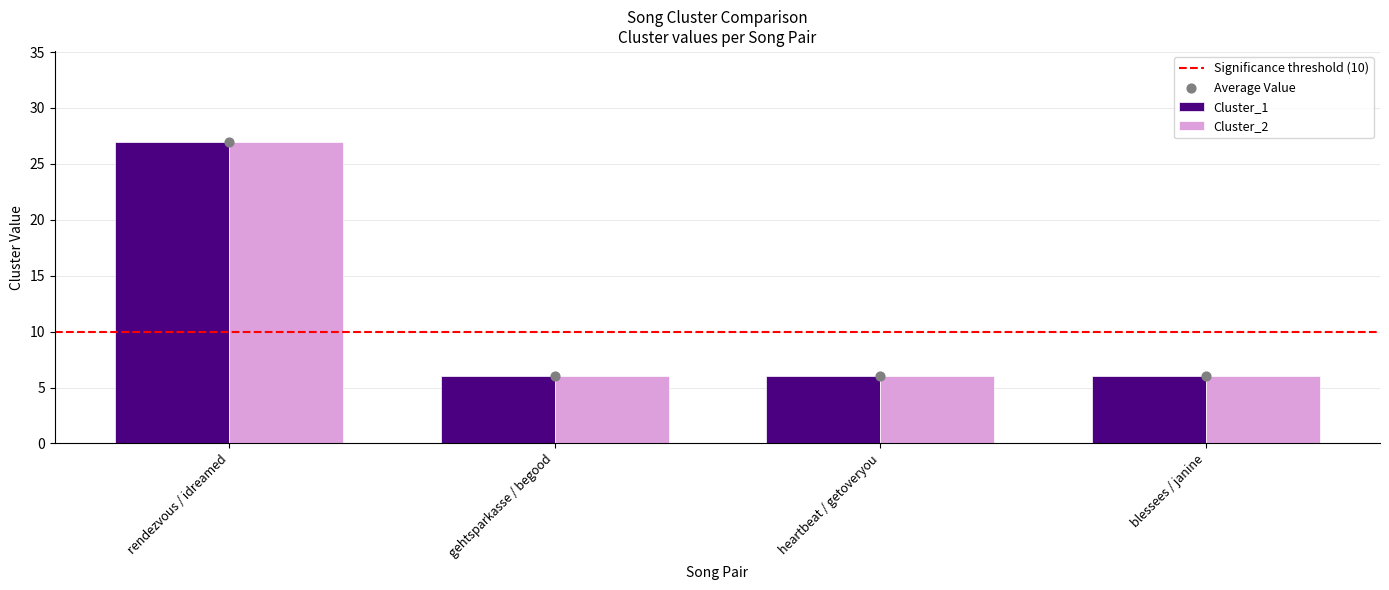

At which category is the sum across all series the highest?

rendezvous / idreamed